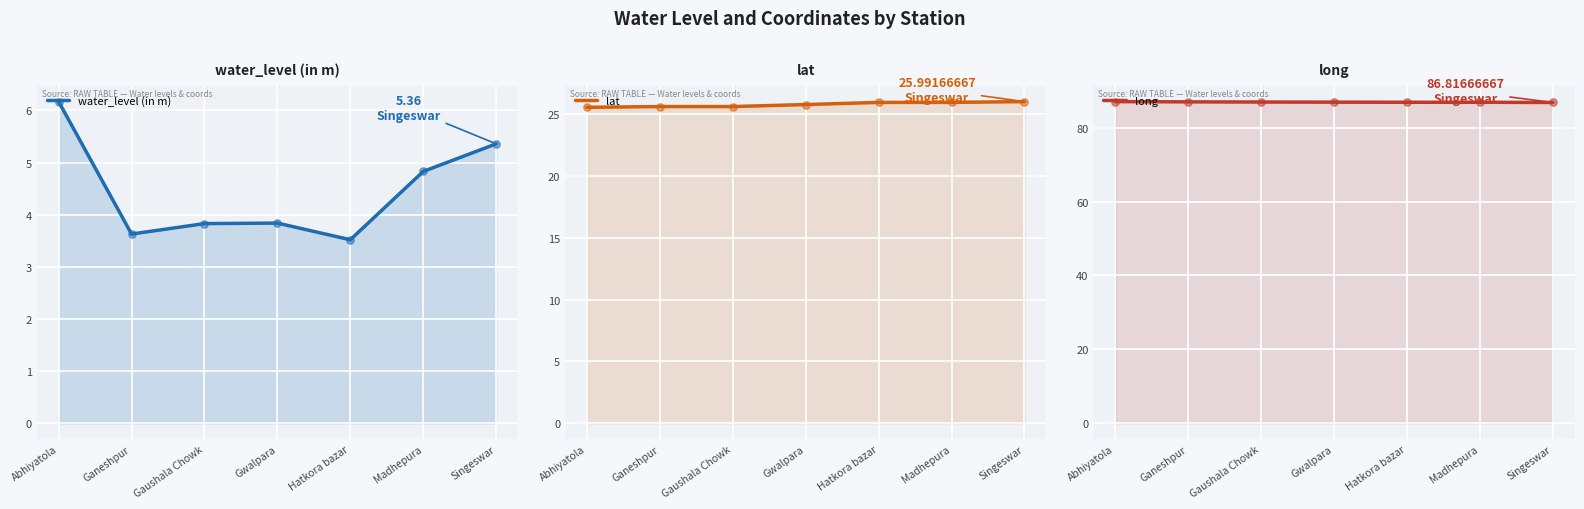

Which series has the widest spread of Y values?

water_level (in m)